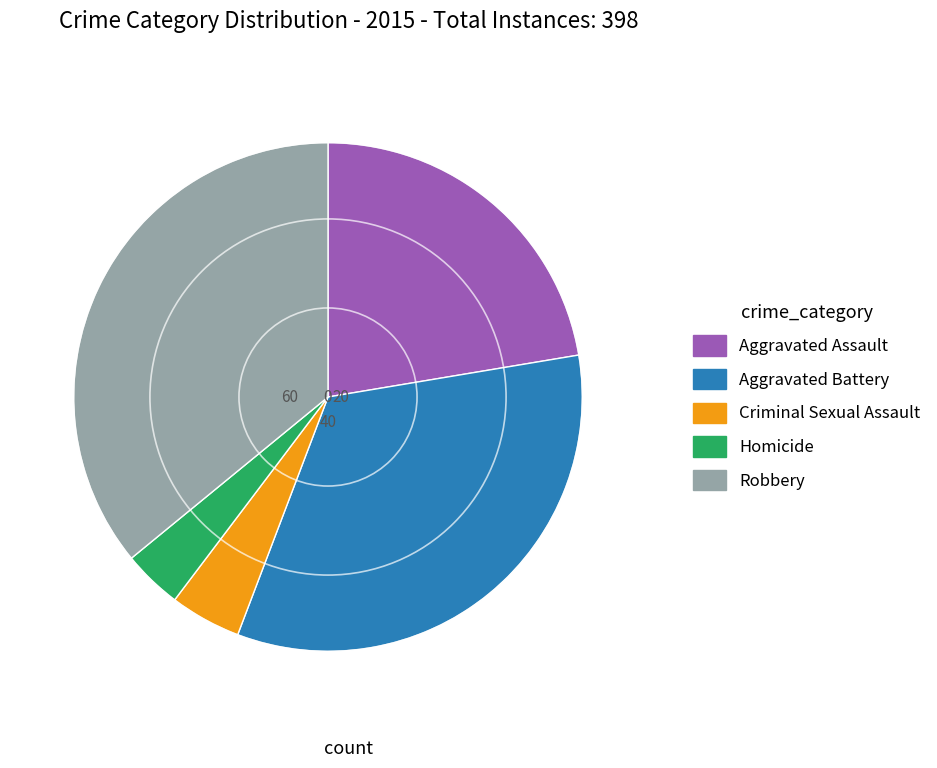

What is the ratio of the value at Criminal Sexual Assault to the value at Homicide?

1.2